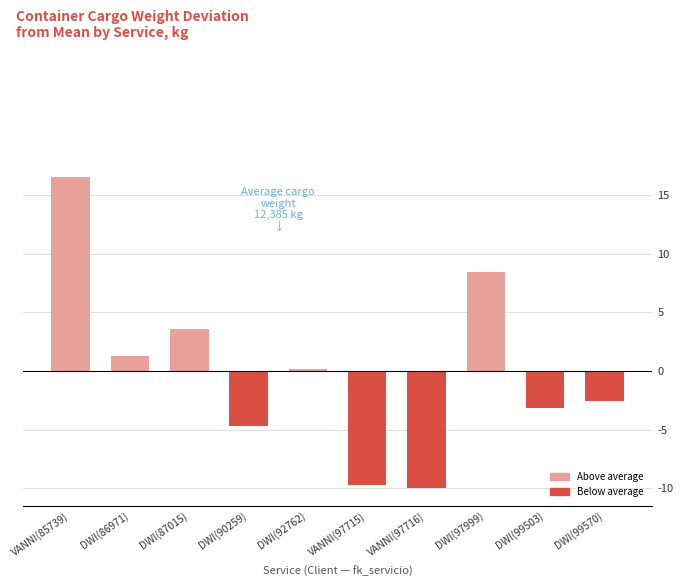

What position from the left is DWI(87015)?

3